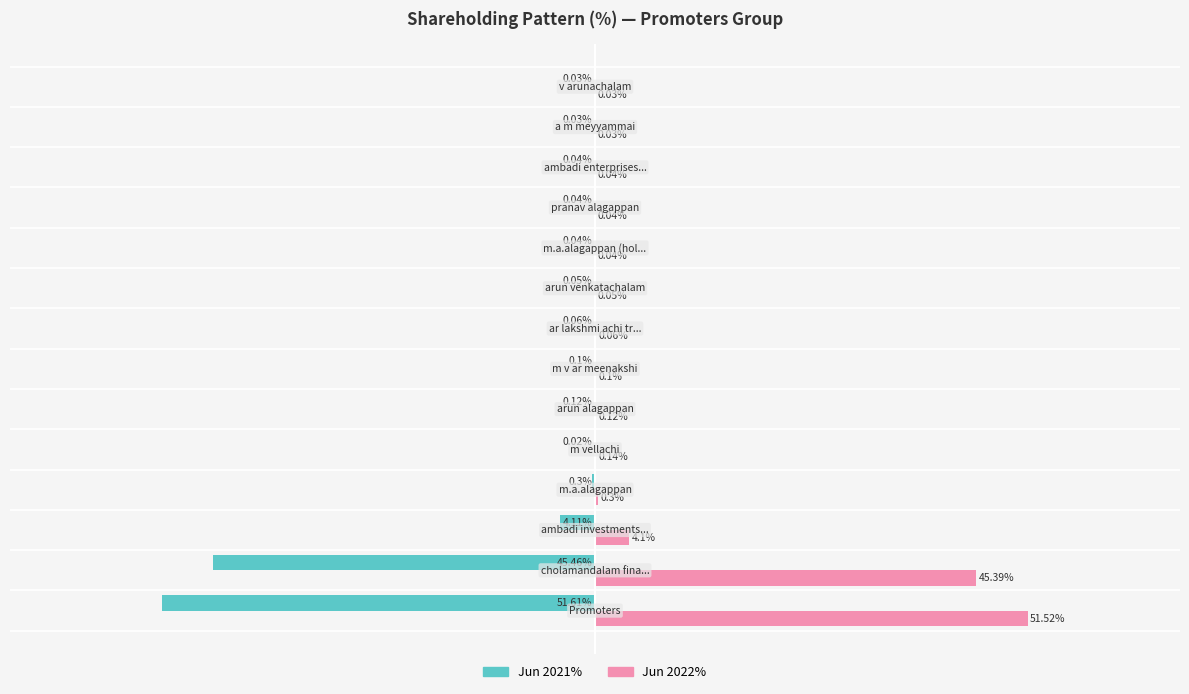

Which series has the largest total across all categories?

Jun 2022%